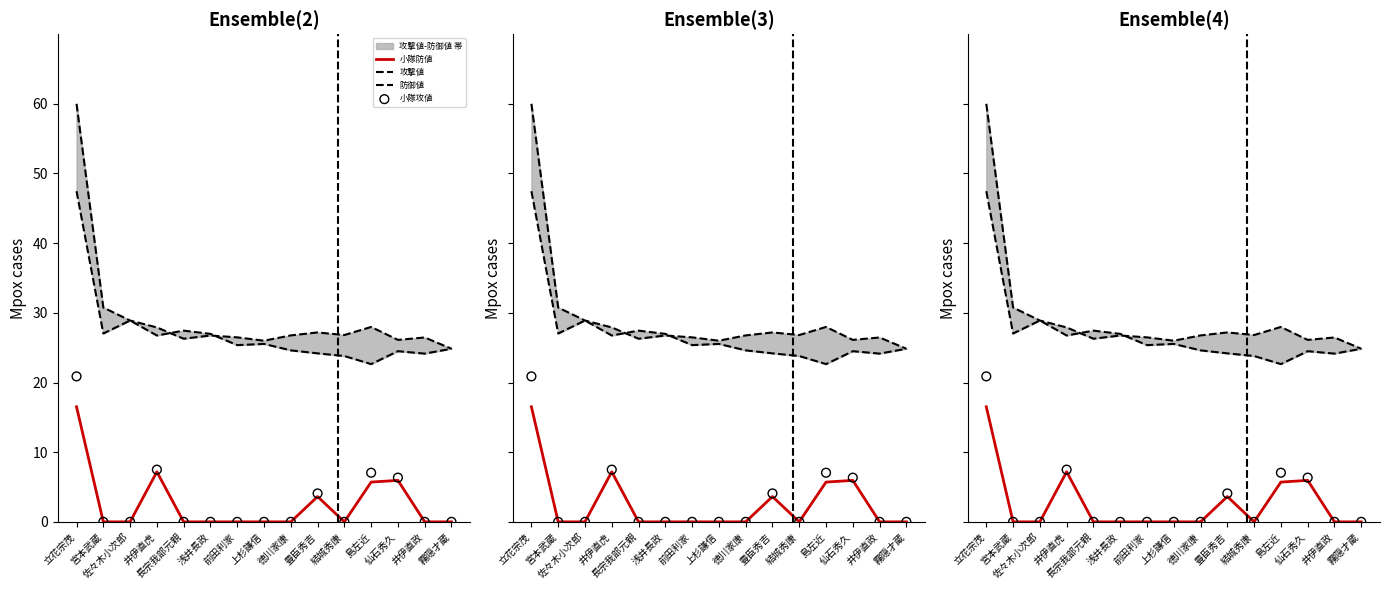

At how many categories does at least one series exceed 20?

15